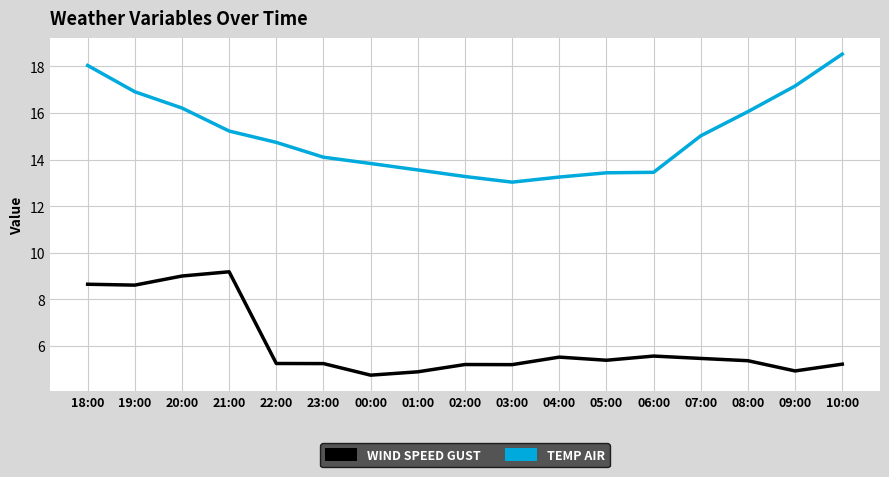

The value of temp_air at 07:00 is 26.8. True or false?

False